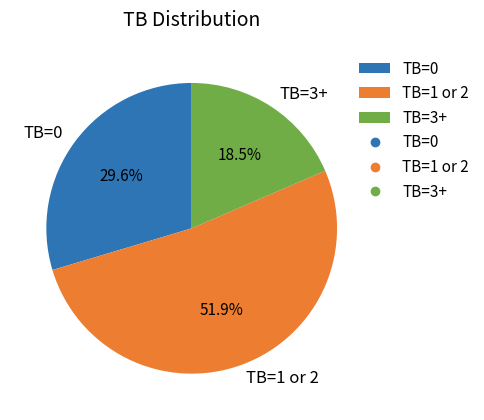

Rank the categories by value from lowest to highest.

TB=3+, TB=0, TB=1 or 2